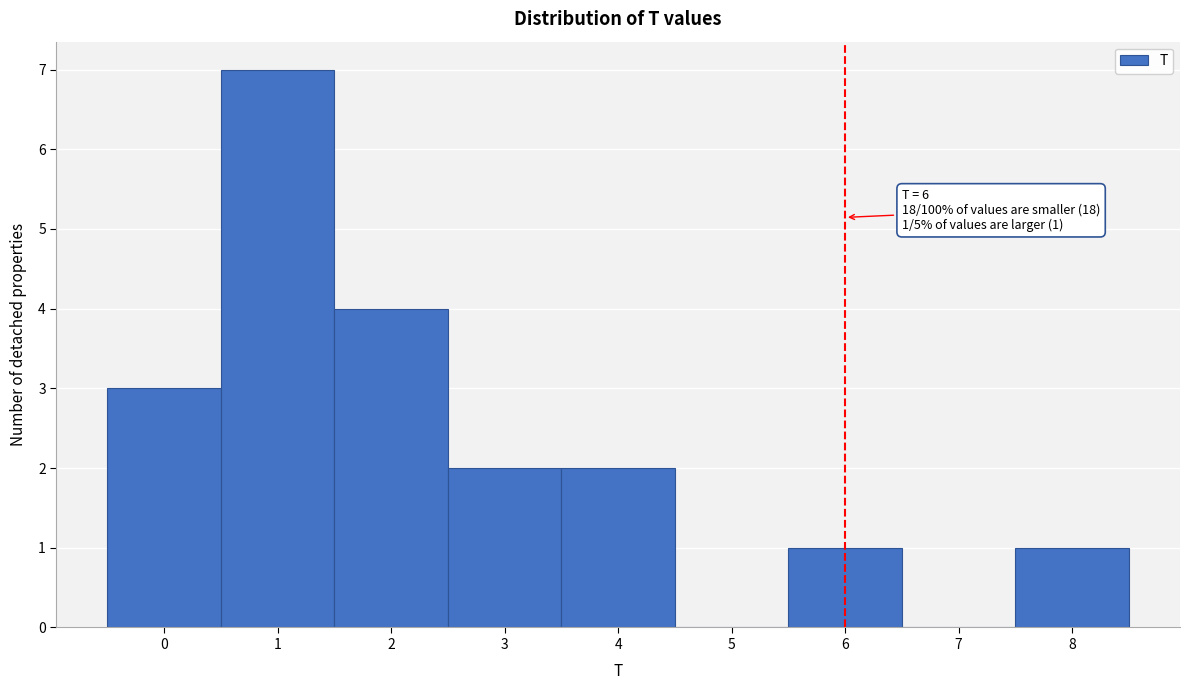

Over which range of the x-axis is the bar tallest?

0.5 to 1.5